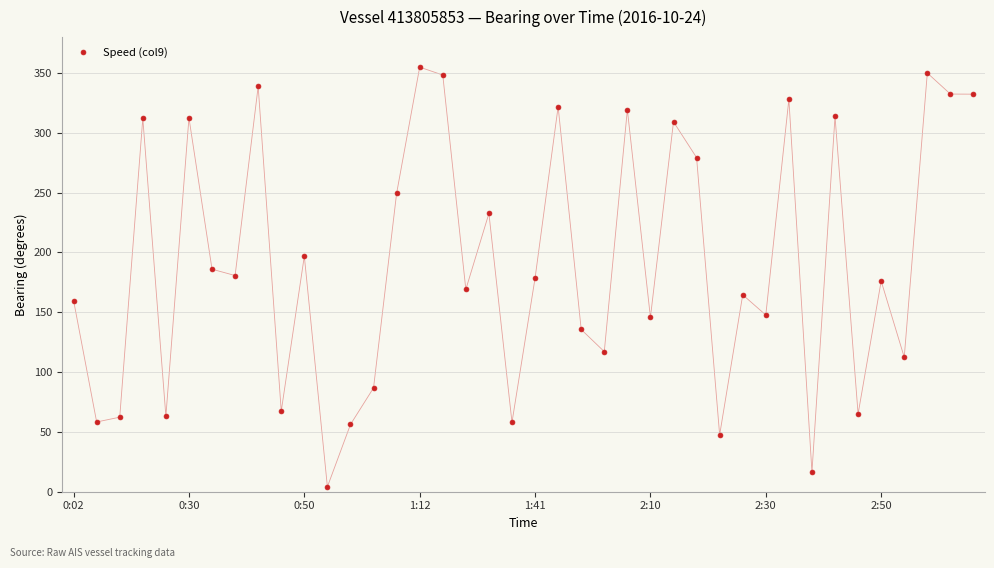

What is the value of the 28th point from the left?

279.3